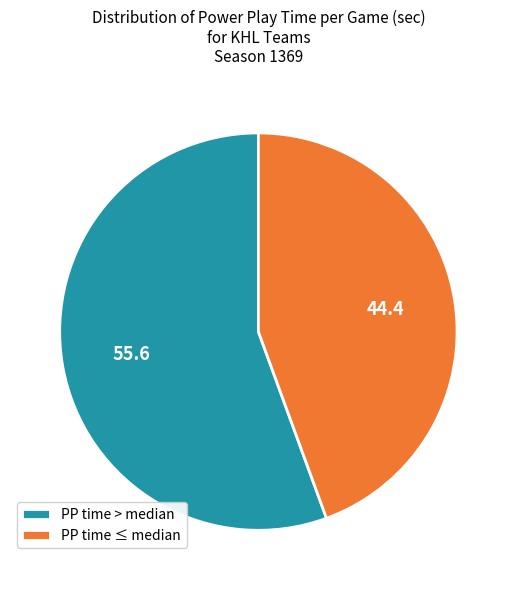

Count the number of slices in the pie.

2